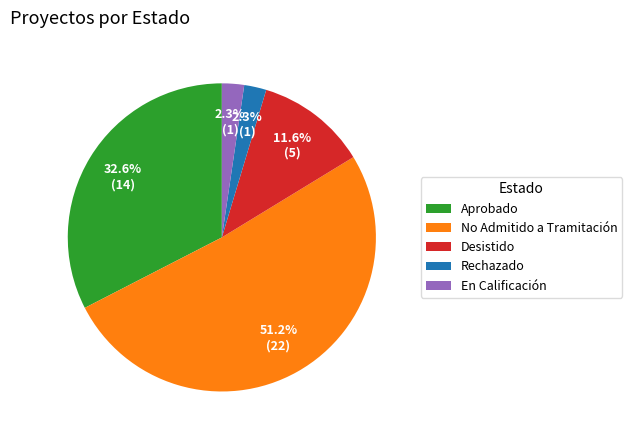

Which category has the biggest portion of the pie?

No Admitido a Tramitación